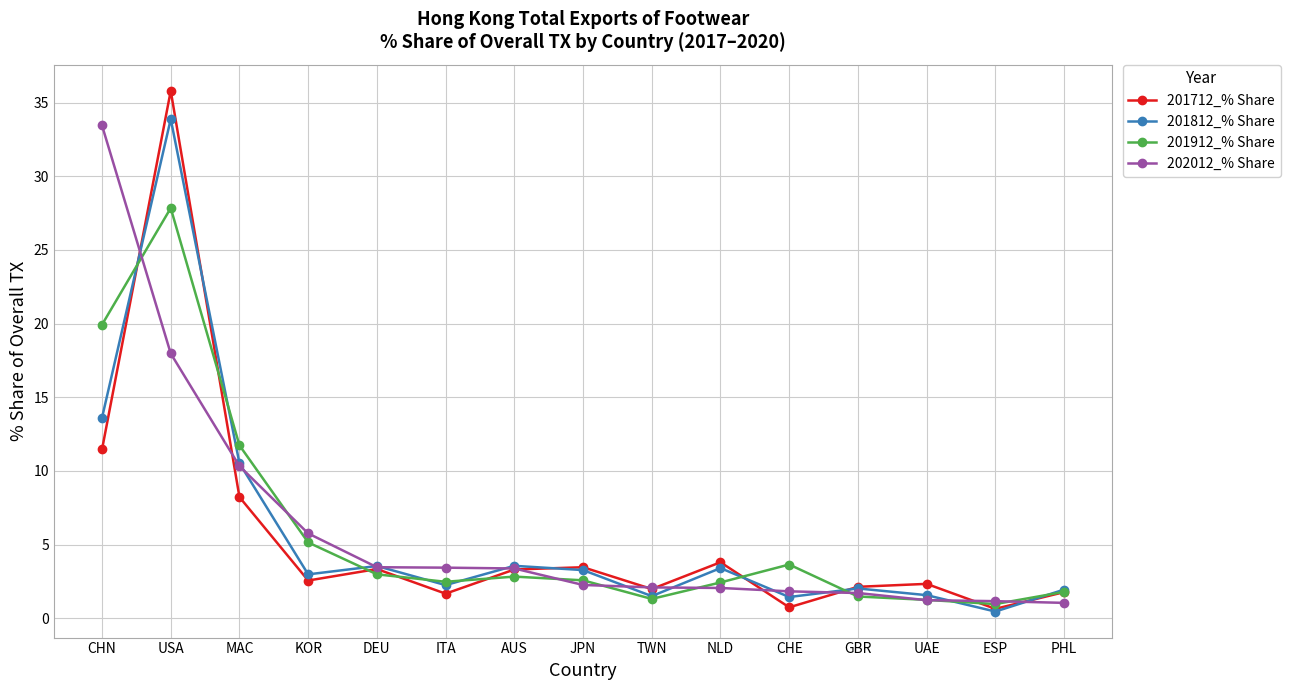

What is the value of the 202012_% Share point at the 5th from the left?

3.5